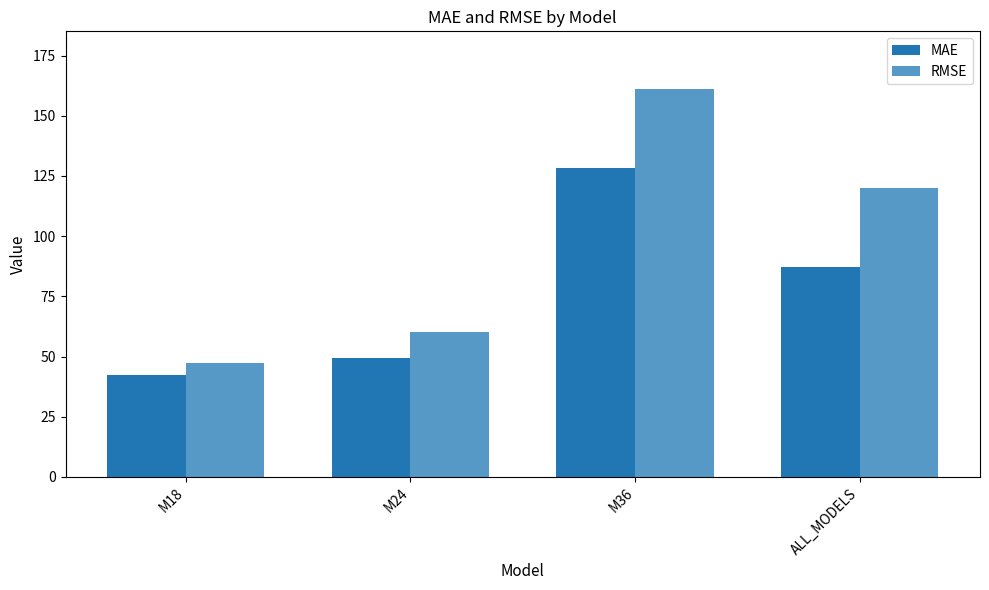

Rank the categories by RMSE value from highest to lowest.

M36, ALL_MODELS, M24, M18